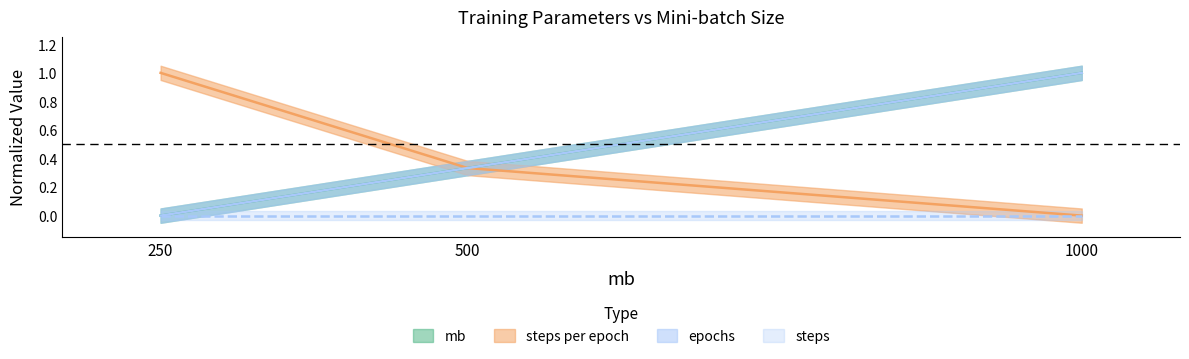

How many data points does each series have?

3